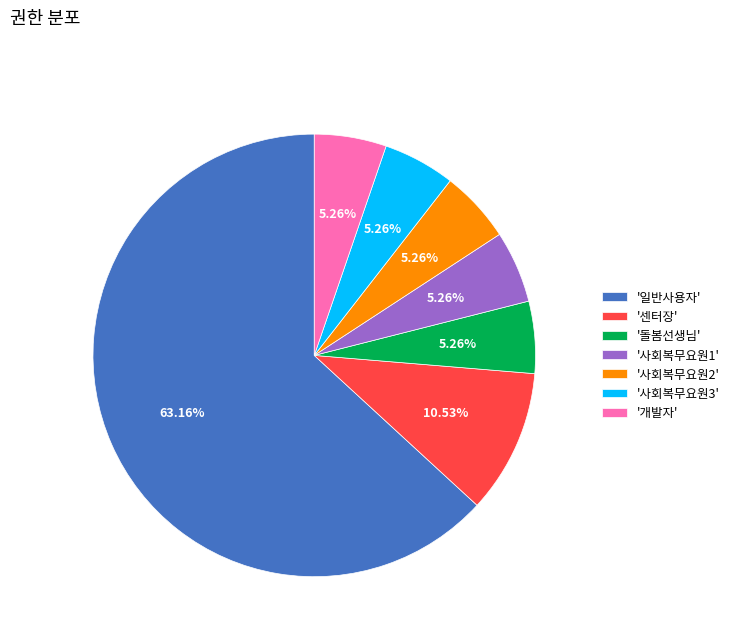

What is the ratio of the value at '사회복무요원1' to the value at '사회복무요원2'?

1.0